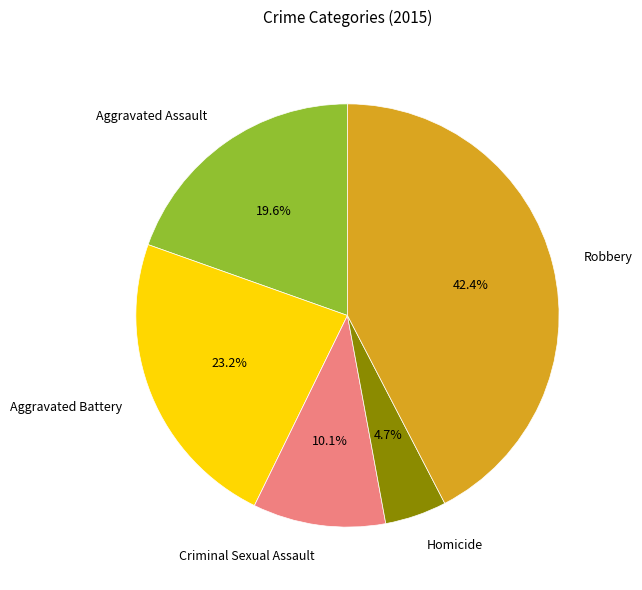

What portion of the pie excludes Aggravated Assault?

80.4%